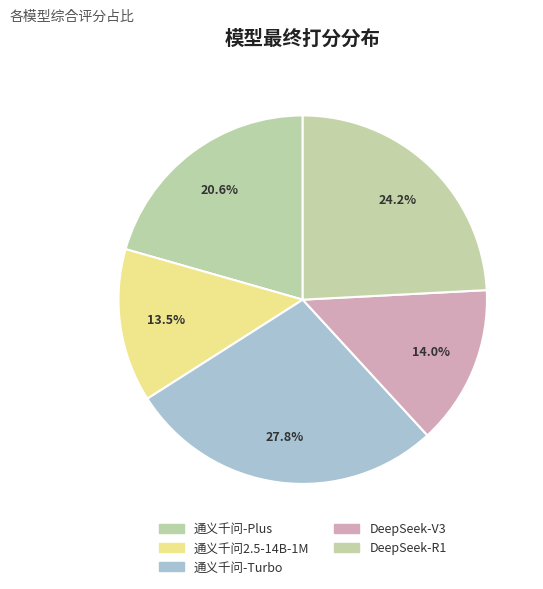

How many segments does this pie chart have?

5